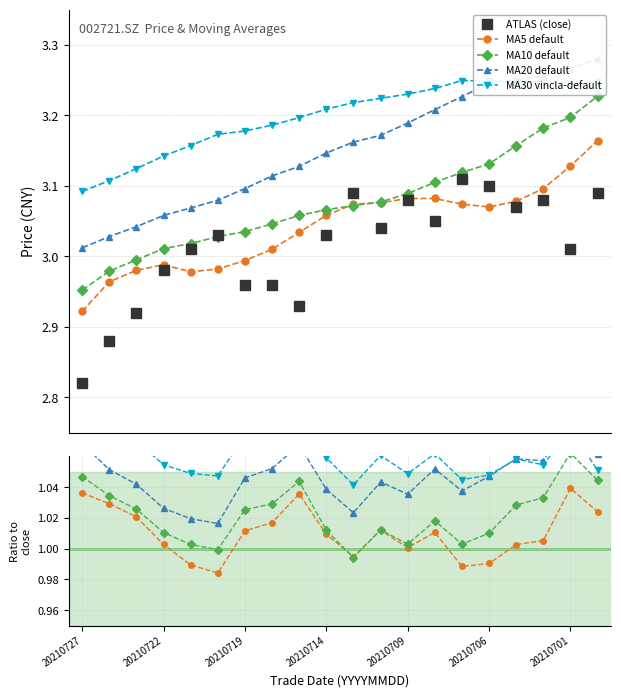

True or false: MA30 vincla-default and ATLAS (close) cross at least once.

False